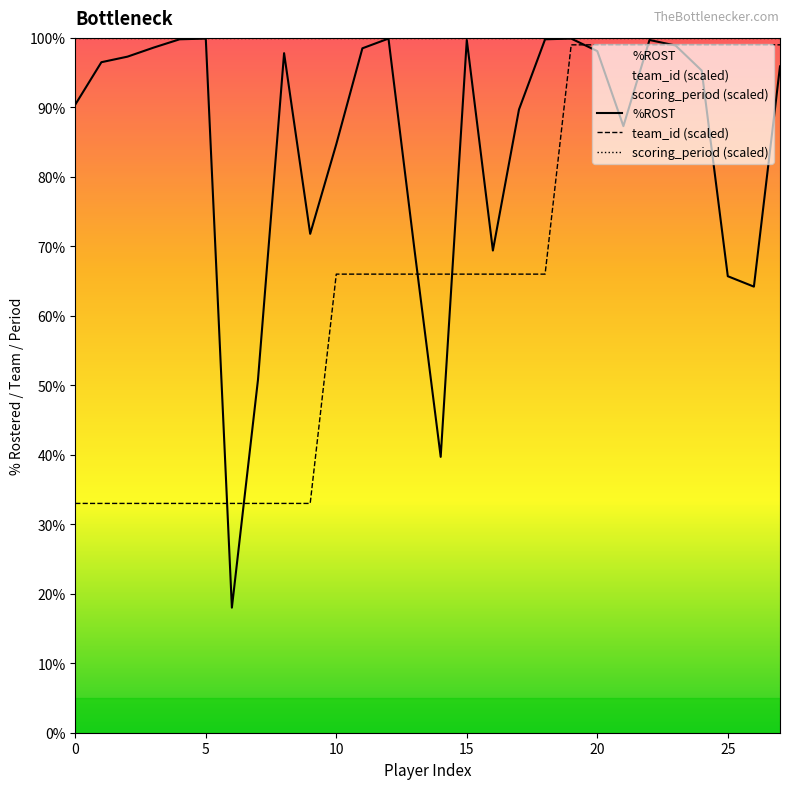

What is the difference between the maximum and minimum values in the team_id (scaled) series?

66.0